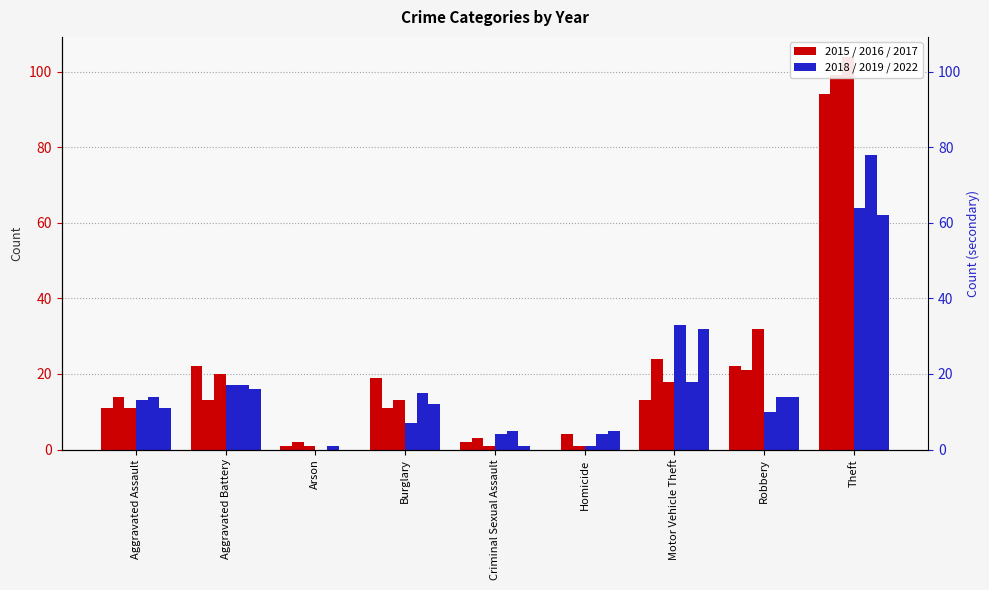

How many bars are there in total?

54